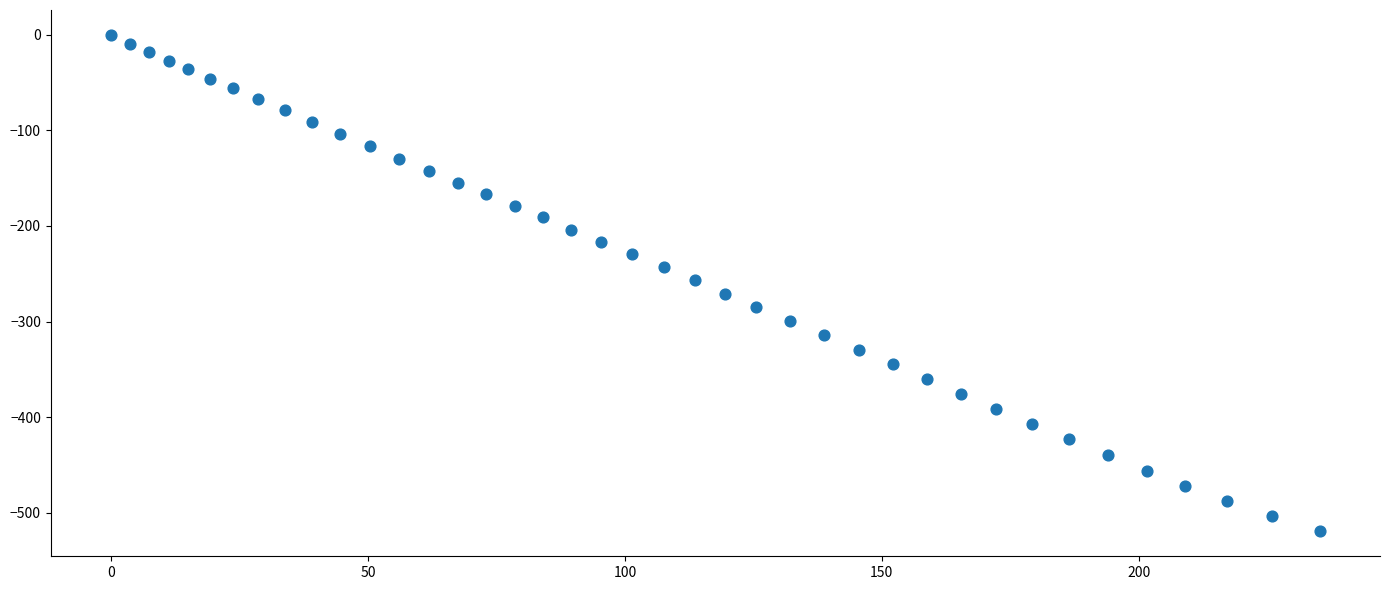

What is the range of Y values (max minus min)?

519.7